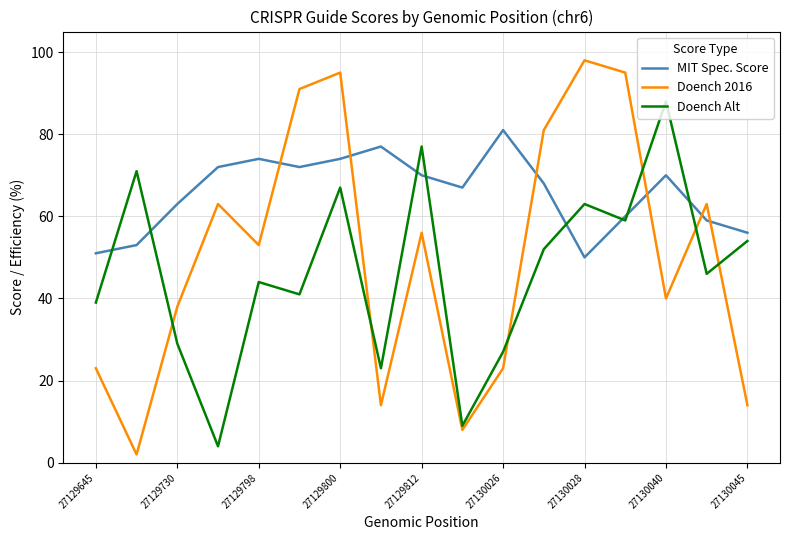

After their last crossing, which series has the higher values: Doench 2016 or MIT Spec. Score?

MIT Spec. Score